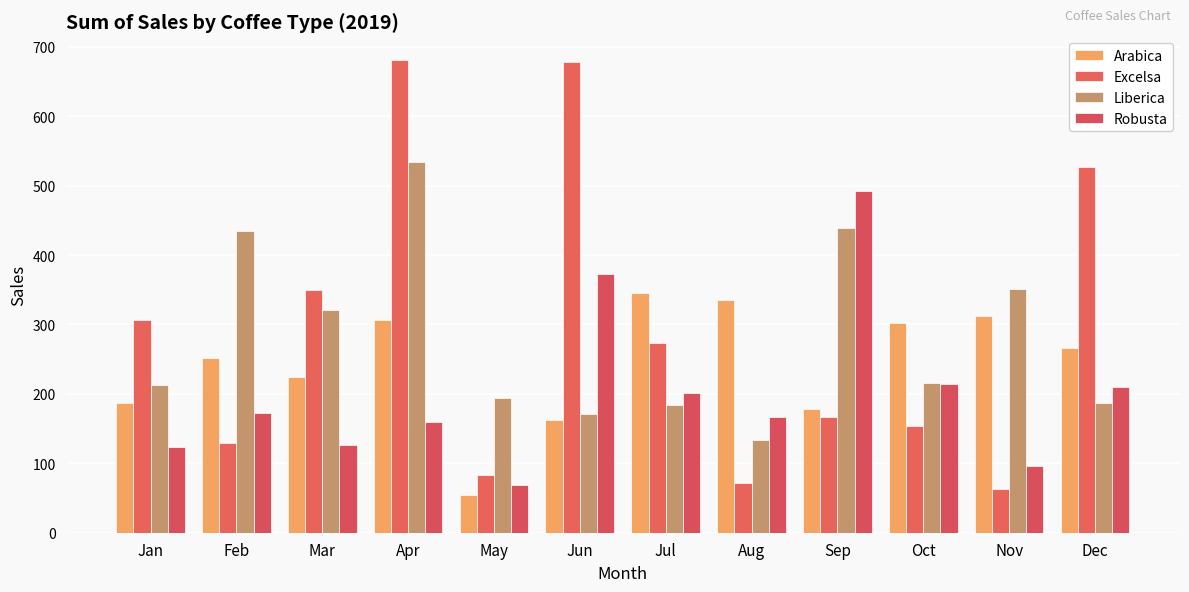

Reading left to right, what are all the values shown in this chart?

Arabica: 186.9	252.0	224.9	307.1	53.7	163.0	345.0	334.9	178.7	302.0	312.8	265.6
Excelsa: 306.0	129.5	349.1	681.1	83.0	678.4	273.9	71.0	166.1	153.8	63.2	526.5
Liberica: 213.2	434.0	321.0	533.7	193.8	171.0	184.1	134.2	439.3	215.6	350.9	187.1
Robusta: 123.0	171.9	126.0	158.8	68.0	372.3	201.1	166.3	492.9	213.7	96.4	210.6